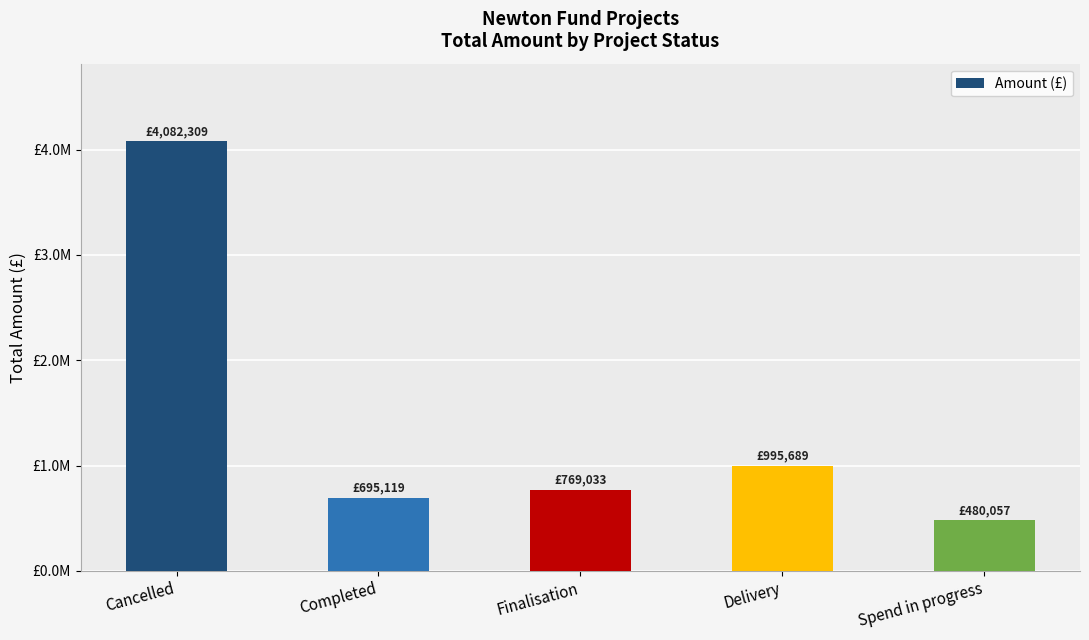

Where is the data nearest to the value 2281182?

Delivery